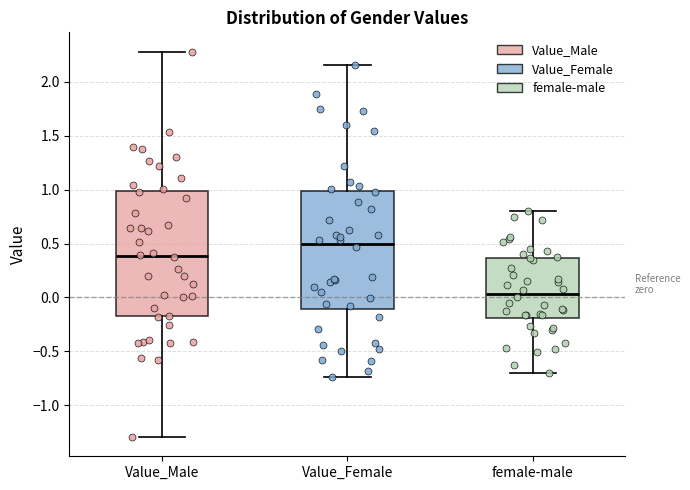

Which box is the tallest, from its lower edge to its upper edge?

Value_Male